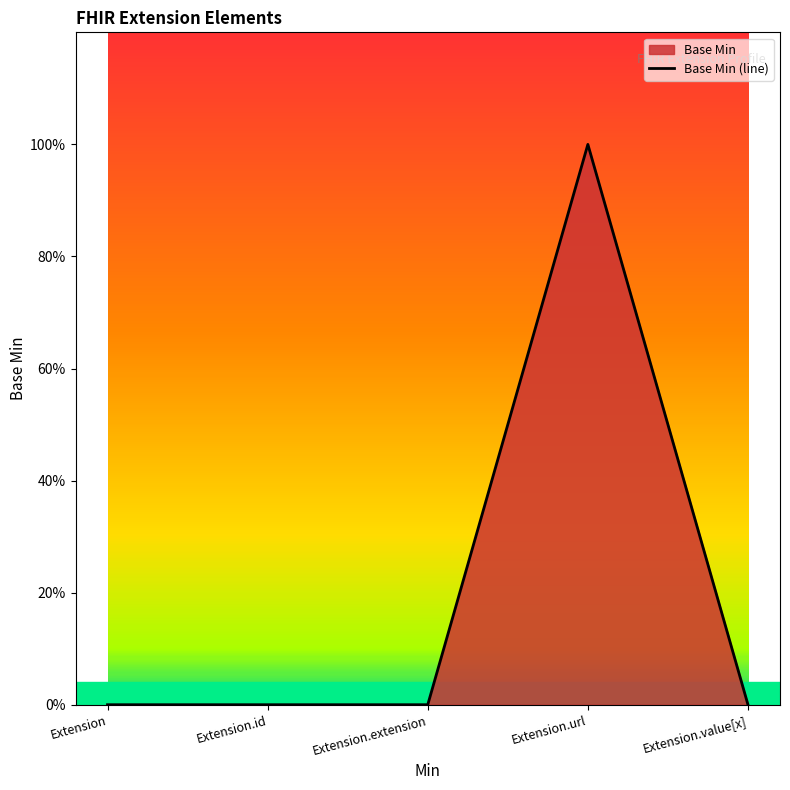

What is the maximum value shown in the chart?

1